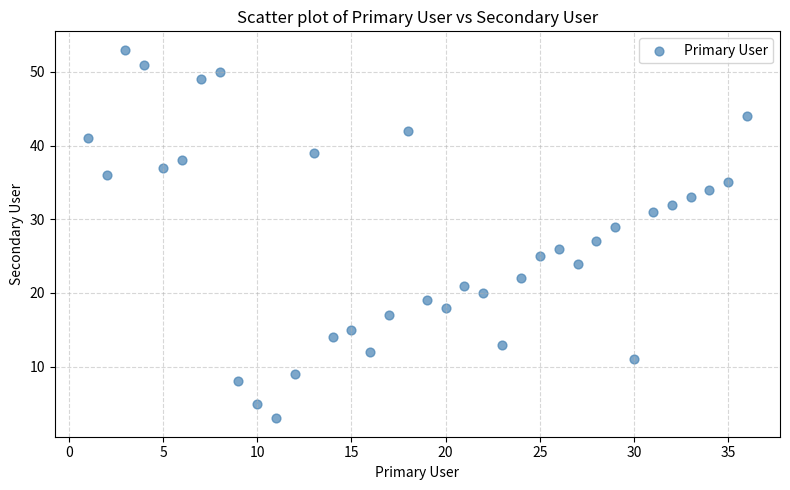

What is the range of Y values (max minus min)?

50